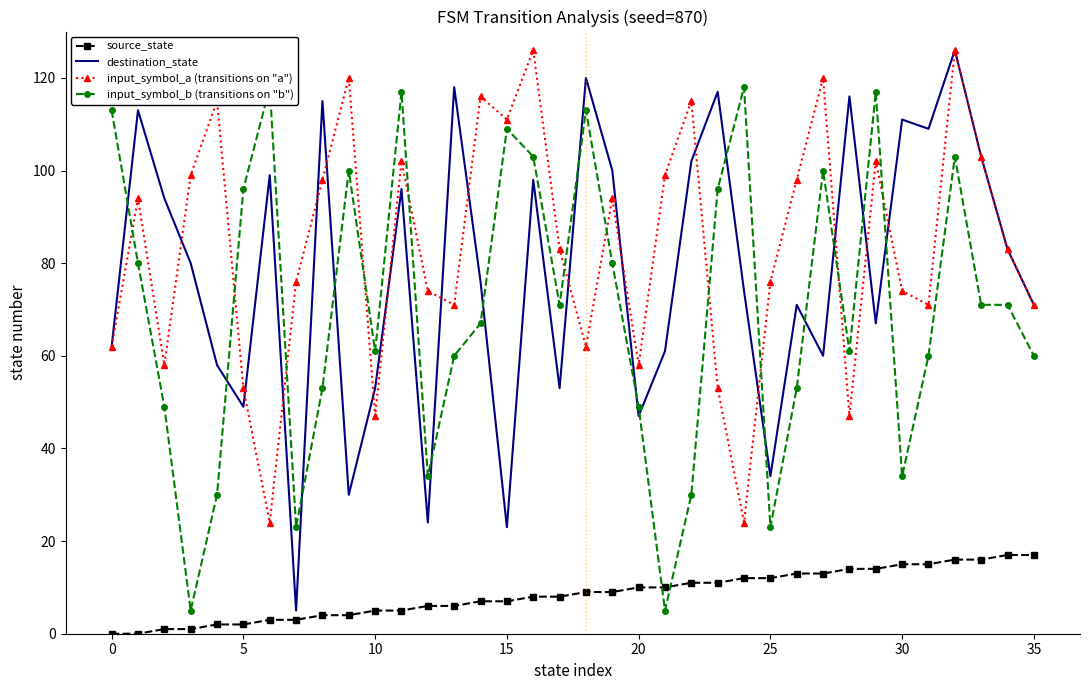

The value of input_symbol_a (transitions on "a") at 25 is 46. True or false?

False